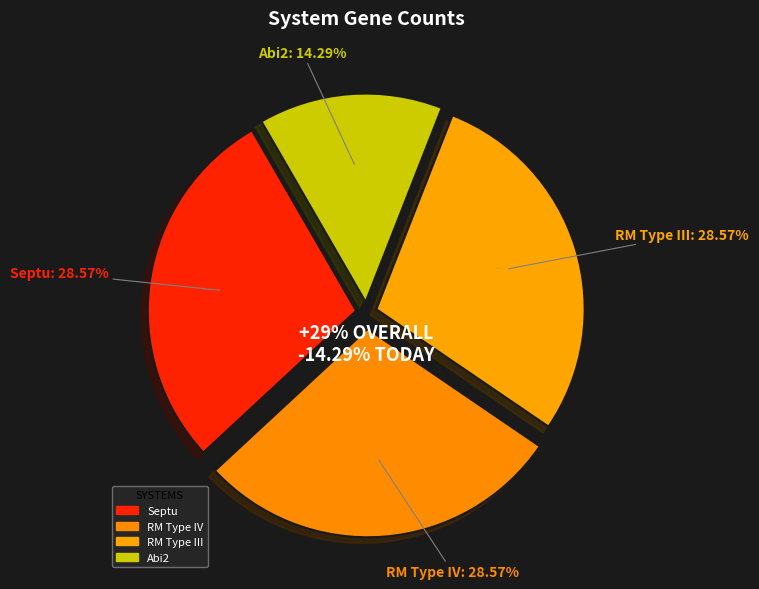

The UserReplicon_RM_Type_IV_3 slice represents 29% of the pie. True or false?

True